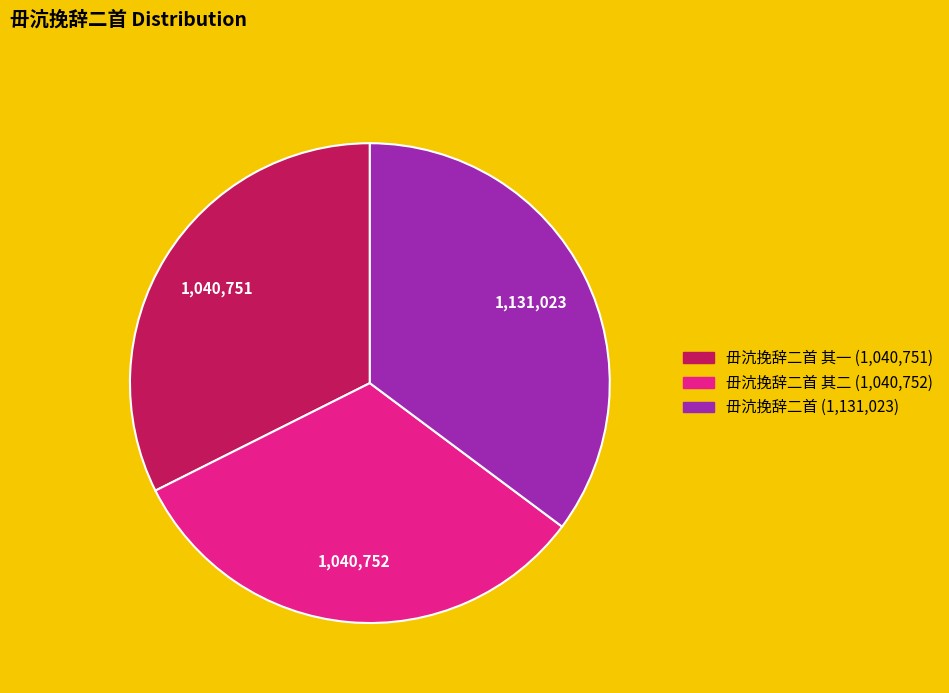

Is there any slice that represents more than half of the pie?

No